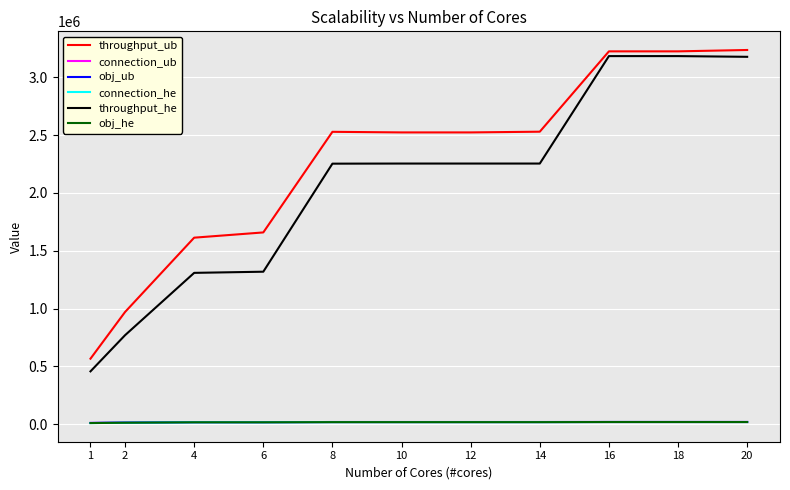

What is the greatest value displayed?

3235574